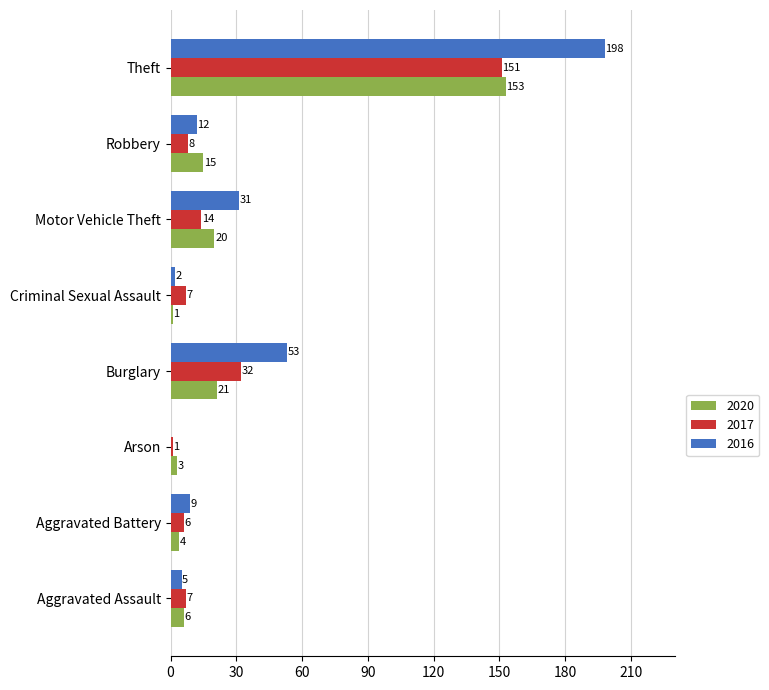

Which series has the widest spread of values?

2016